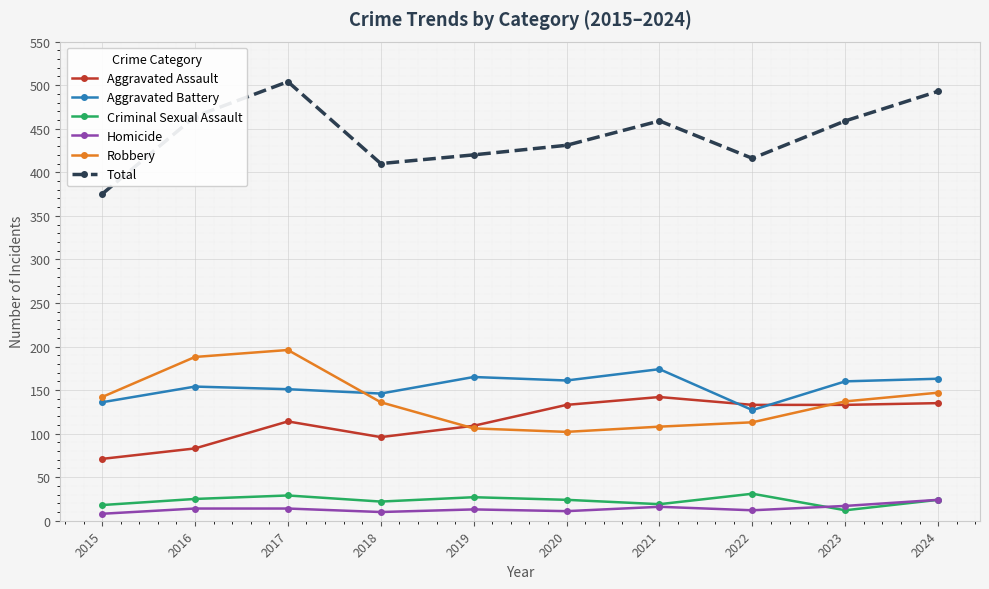

Which series changed the most between 2022 and 2024?

Total